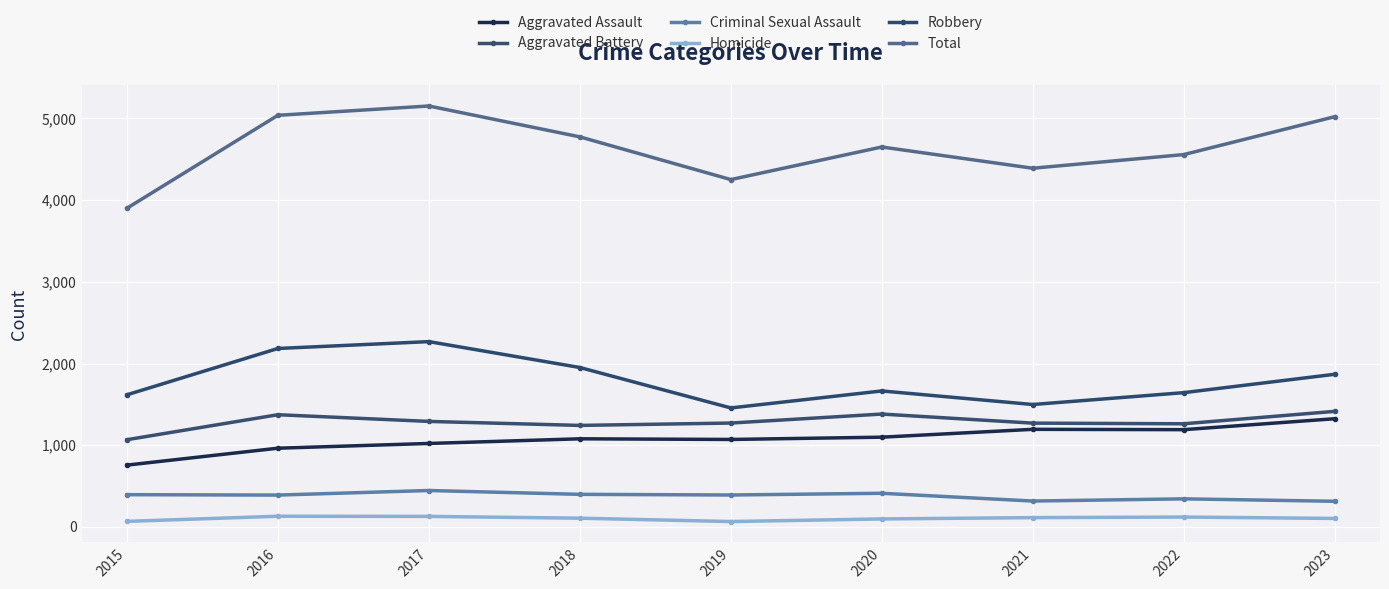

True or false: Total has a value of 5022 at 2023.

True